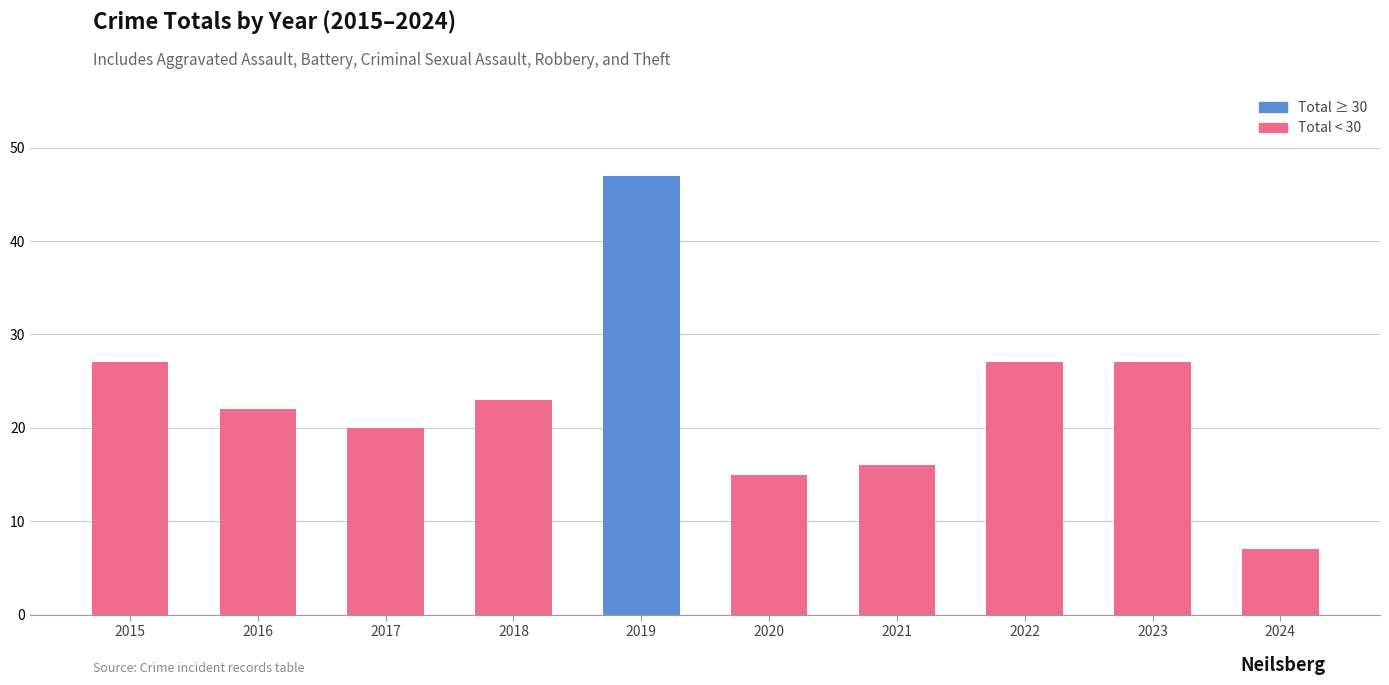

Reading right to left, what are all the values shown in this chart?

2024=7	2023=27	2022=27	2021=16	2020=15	2019=47	2018=23	2017=20	2016=22	2015=27